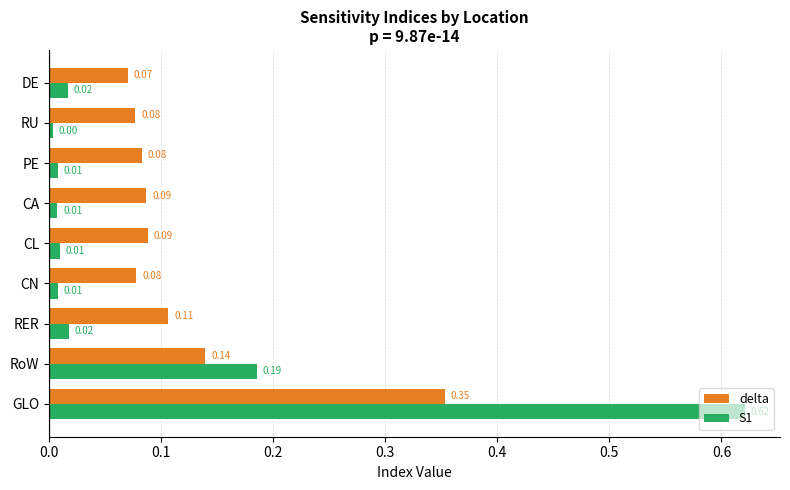

At which label is S1 closest to 0?

RU